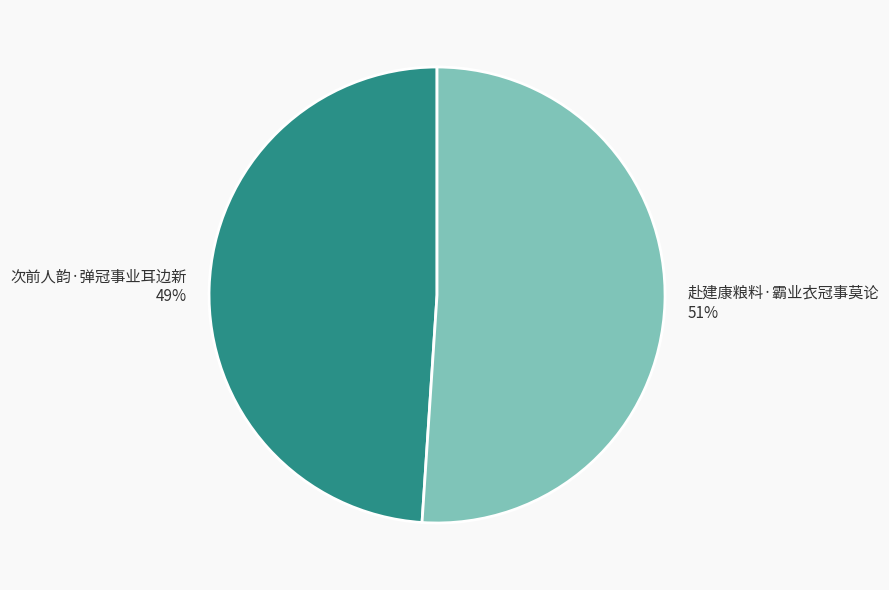

What is the smallest slice in the pie chart?

次前人韵·弹冠事业耳边新